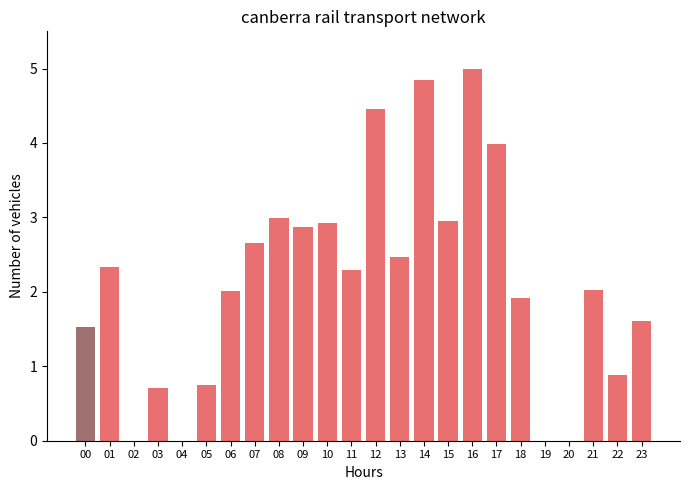

Approximately how many times larger is the value at 07 compared to 01?

1.1